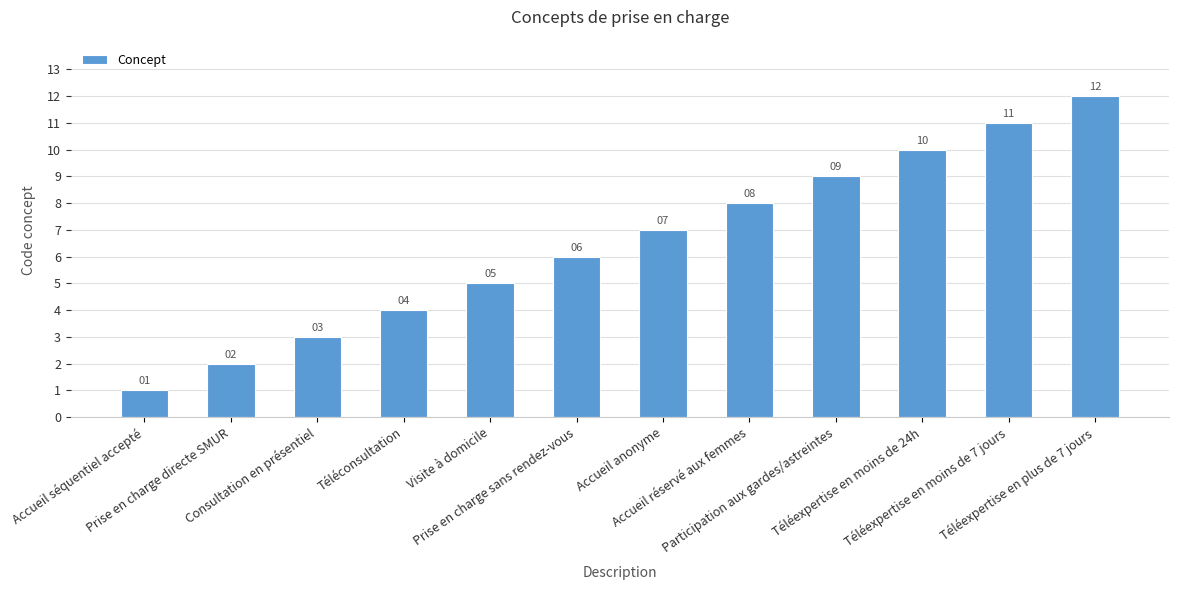

Count the number of categories in the chart.

12